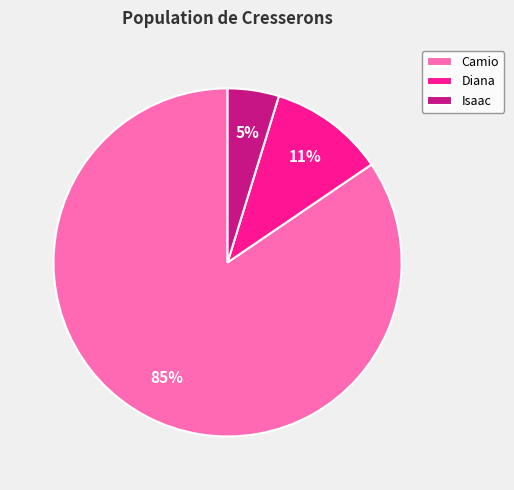

To the nearest percent, what is the average slice percentage?

33%